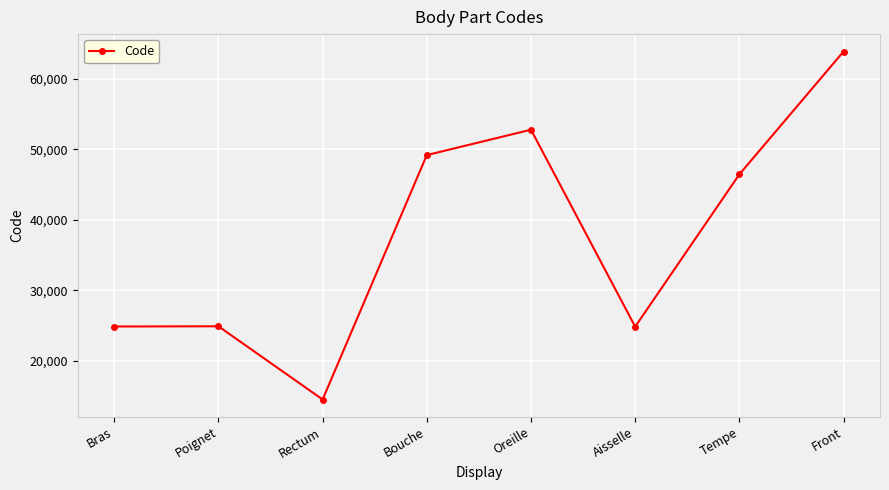

What is the label of the 4th point from the left?

Bouche